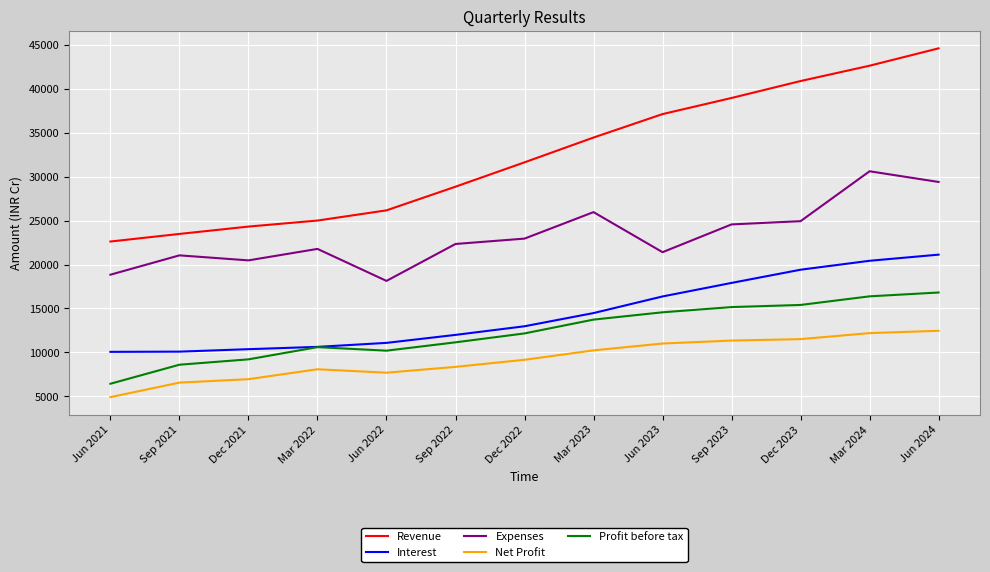

Between Sep 2022 and Jun 2024, which series saw the biggest shift?

Revenue